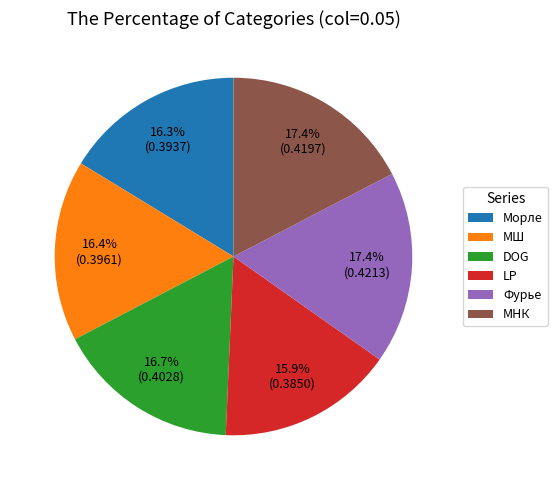

Combined, what portion of the pie is LP and Морле?

32.2%